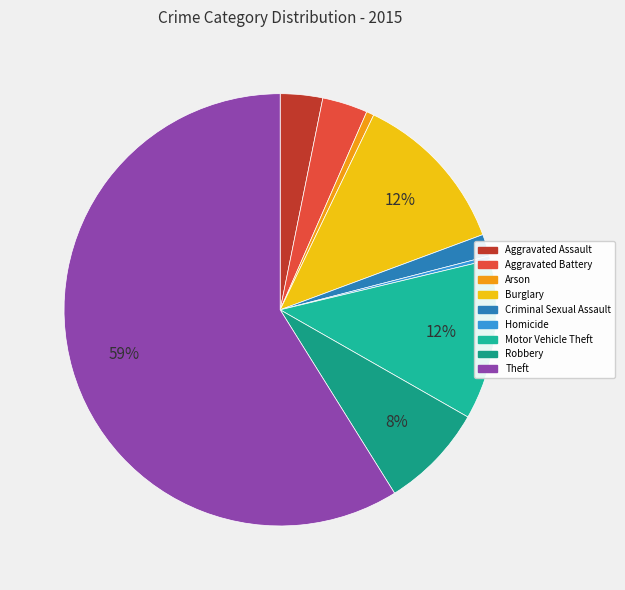

Count the number of slices in the pie.

9